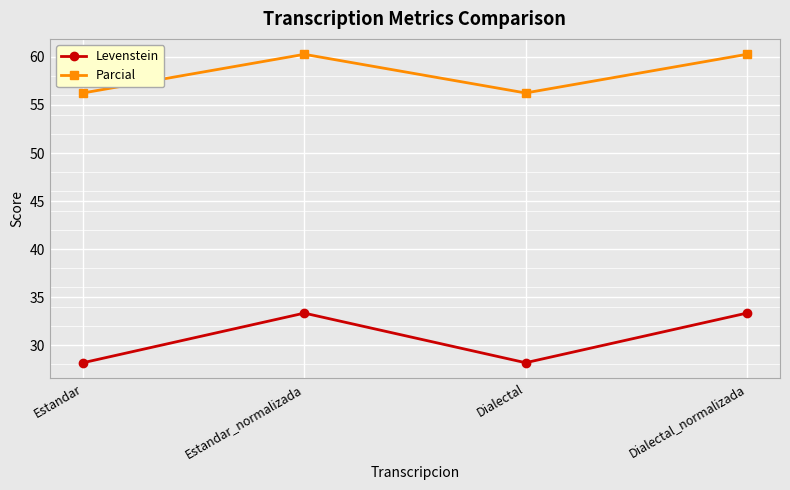

True or false: Parcial has a value of 99.3 at Dialectal.

False